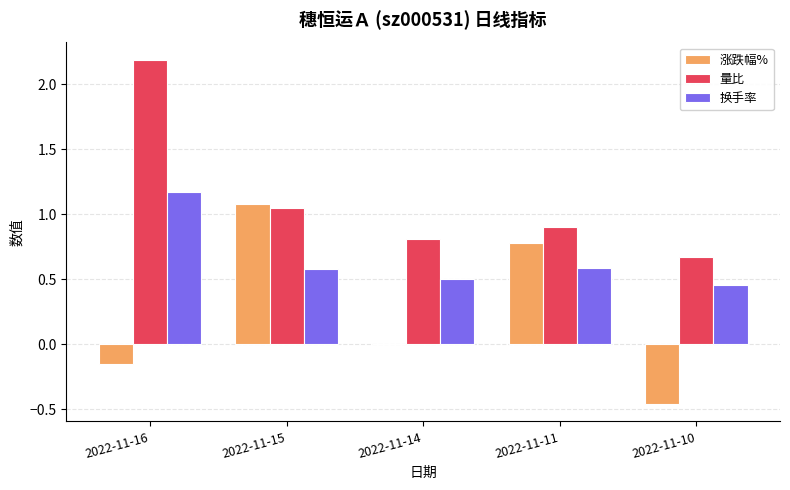

What is the approximate value of 量比 at 2022-11-14?

0.8